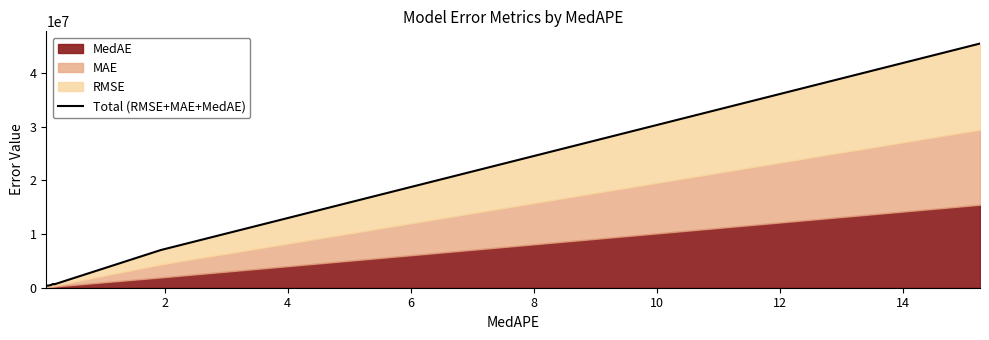

What is the difference between the maximum and minimum values?

45159775.8